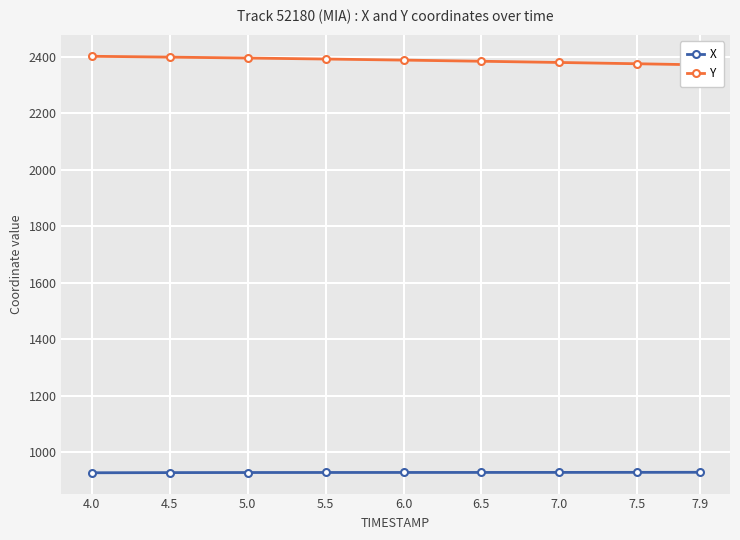

At which label does Y first exceed 2387?

4.0